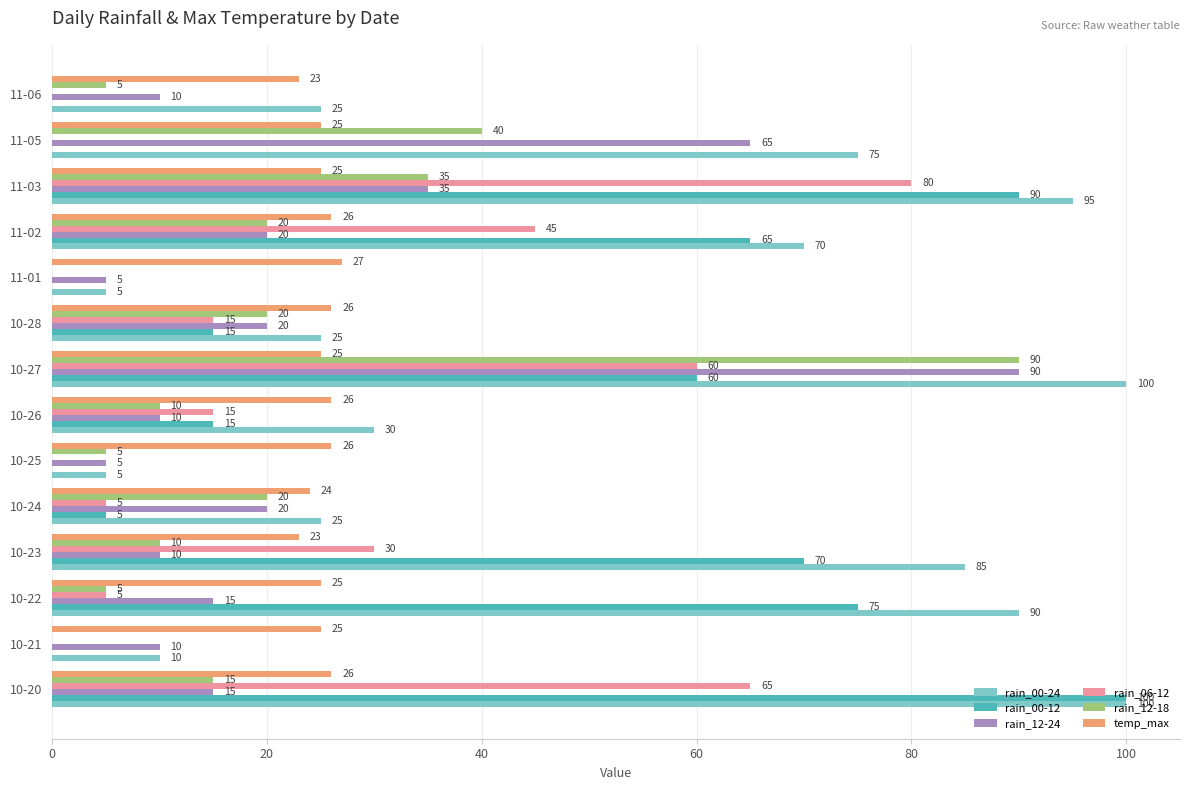

Is it true that rain_12-24 equals 5 at 10-25?

True